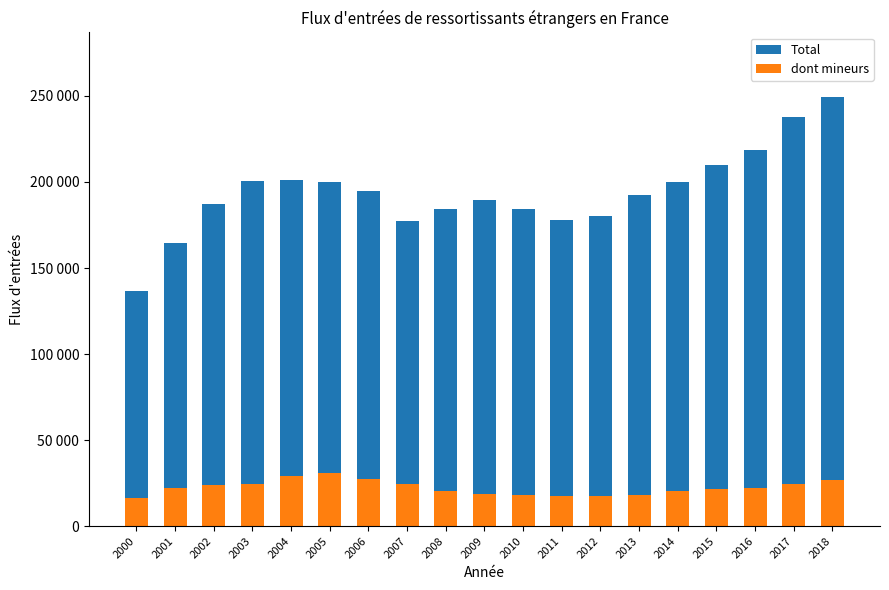

Which has a higher value, 2016 or 2011?

2016